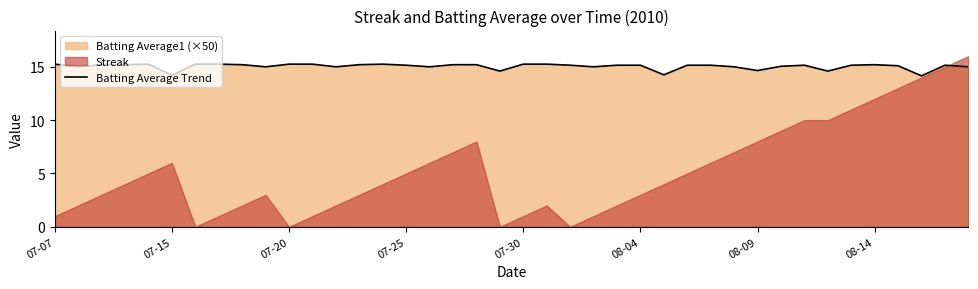

Is it true that Batting Average Trend equals 20.4 at 07-25?

False